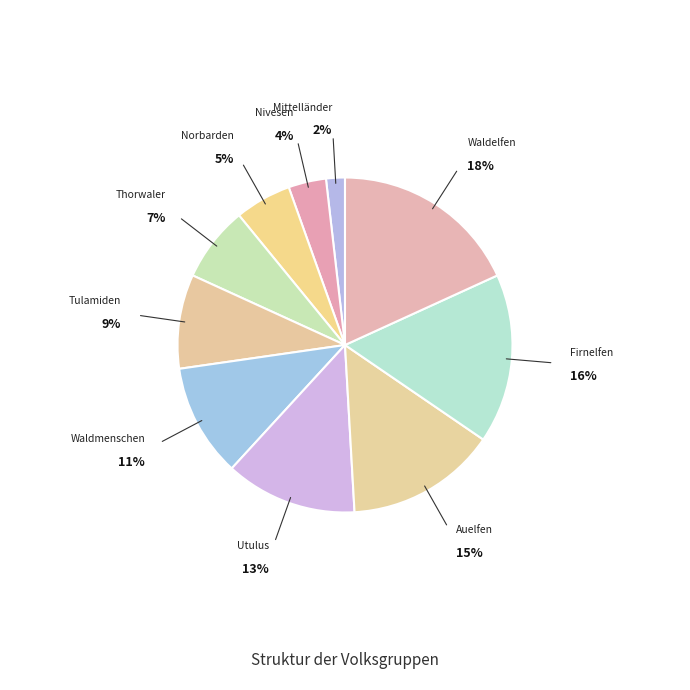

How many slices are in this pie chart?

10